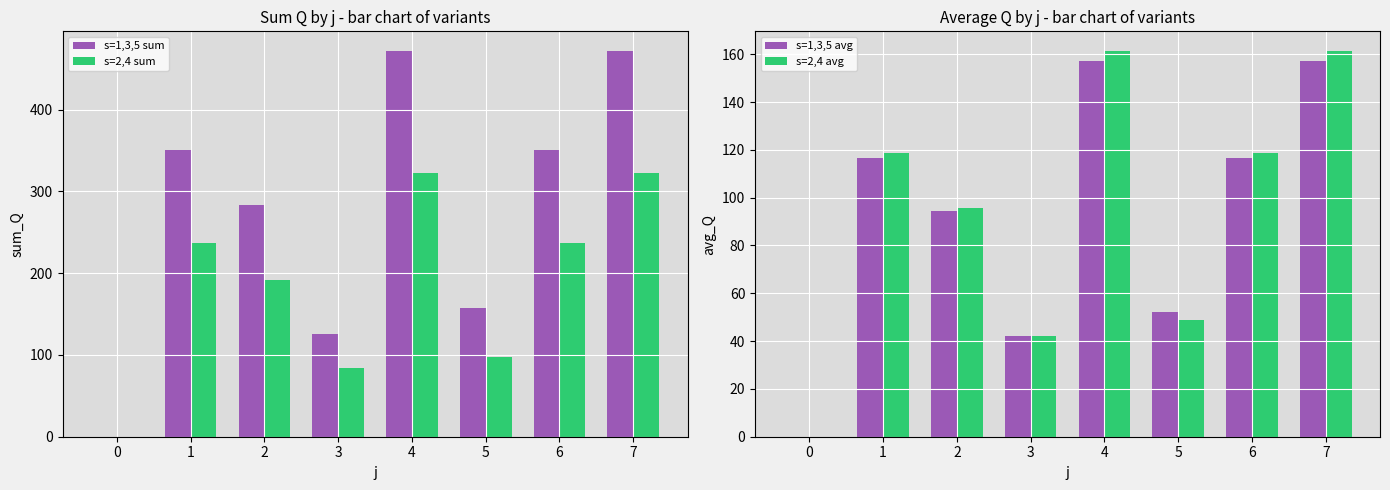

Which series changed the most between 2 and 6?

s=1,3,5 sum